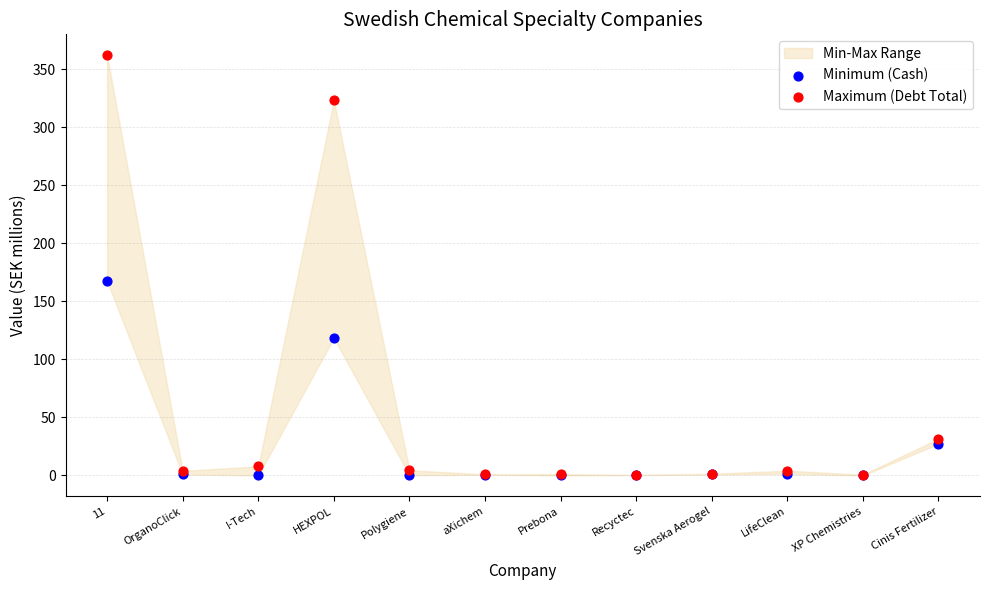

Is the value of Maximum (Debt Total) at OrganoClick greater than the value of Minimum (Cash) at Svenska Aerogel?

Yes